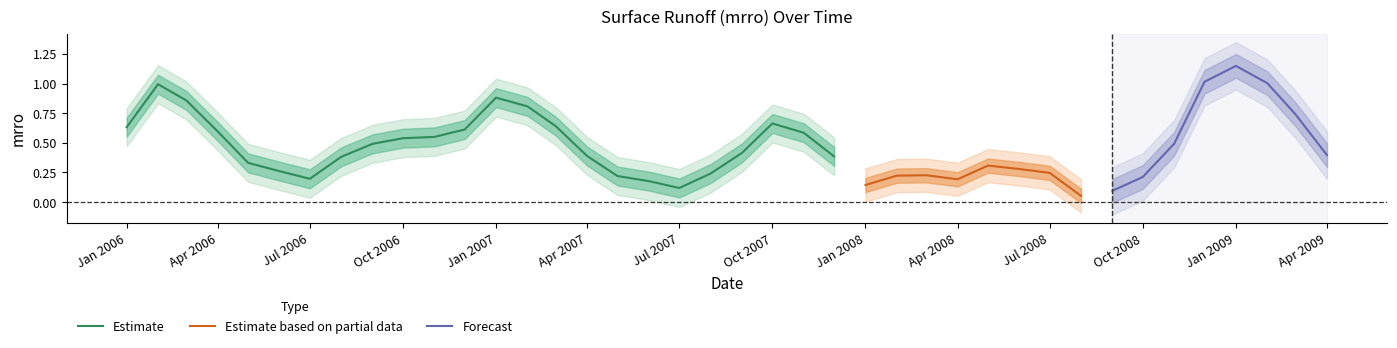

What is the highest value of the Estimate series?

1.0